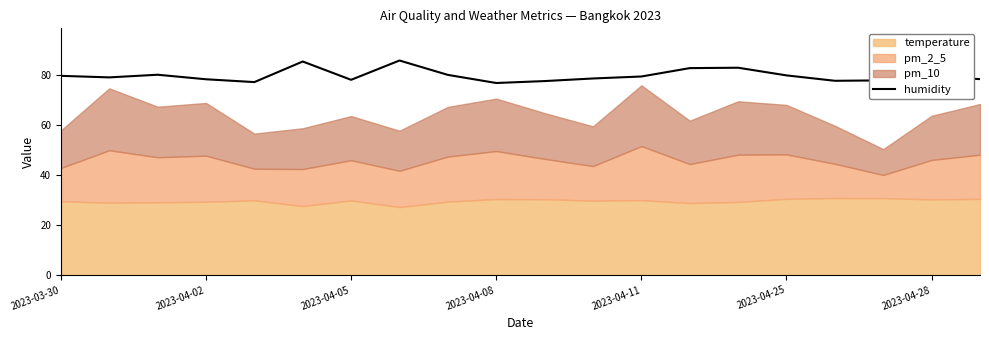

What is the difference between the values at 2023-03-30 and 11?

1.1